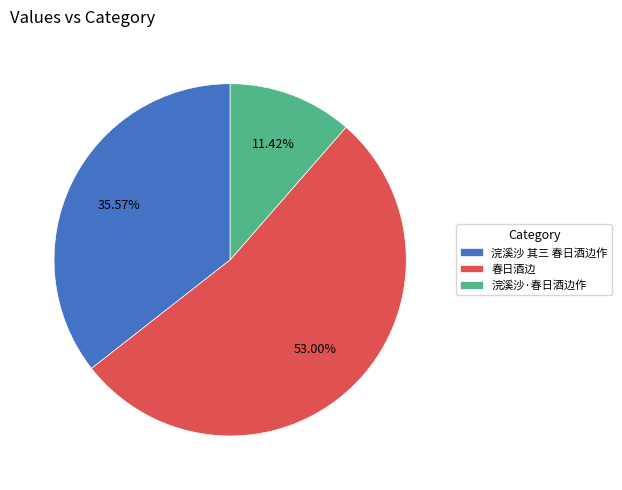

Rank the categories by value from highest to lowest.

春日酒边, 浣溪沙 其三 春日酒边作, 浣溪沙·春日酒边作